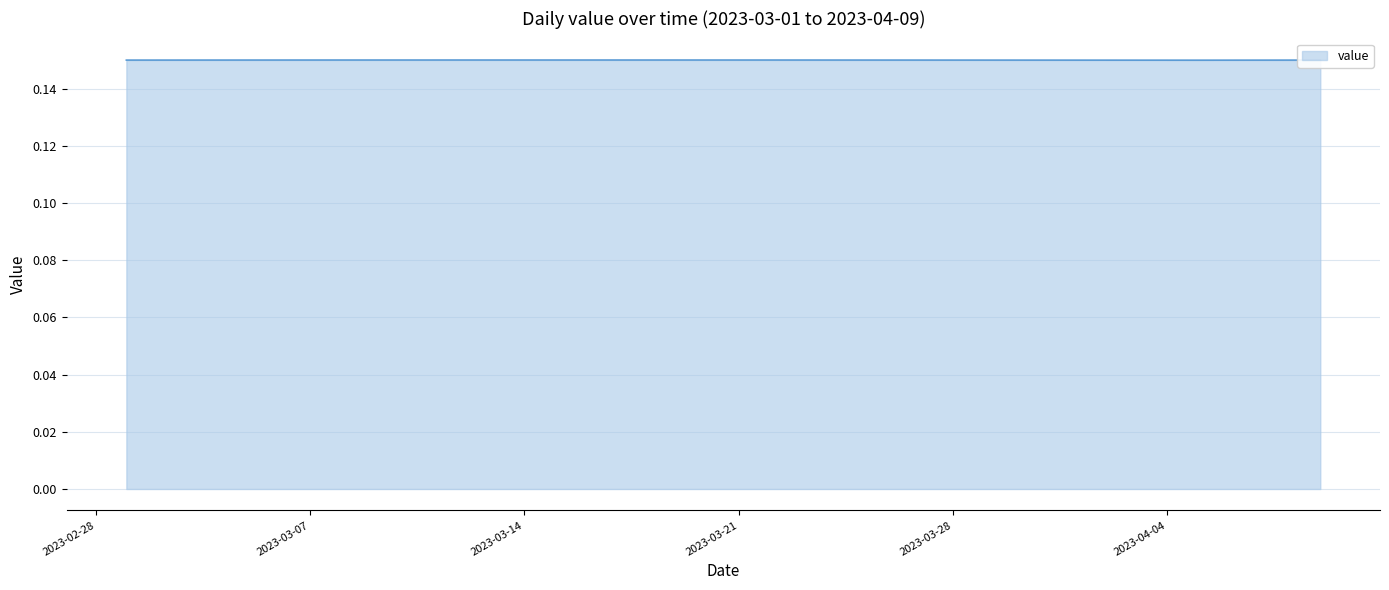

What is the smallest value displayed?

0.1